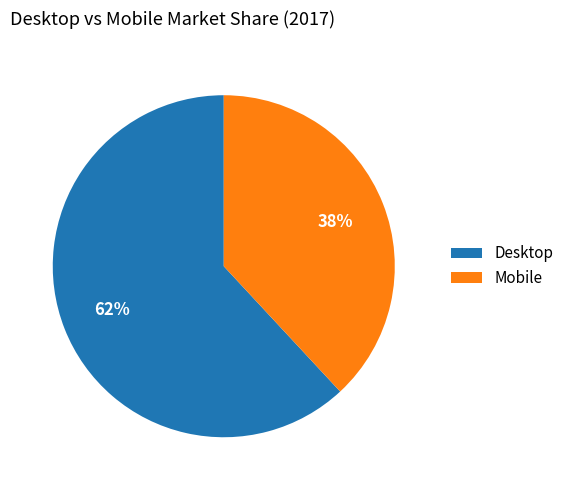

Is there any slice that represents more than half of the pie?

Yes